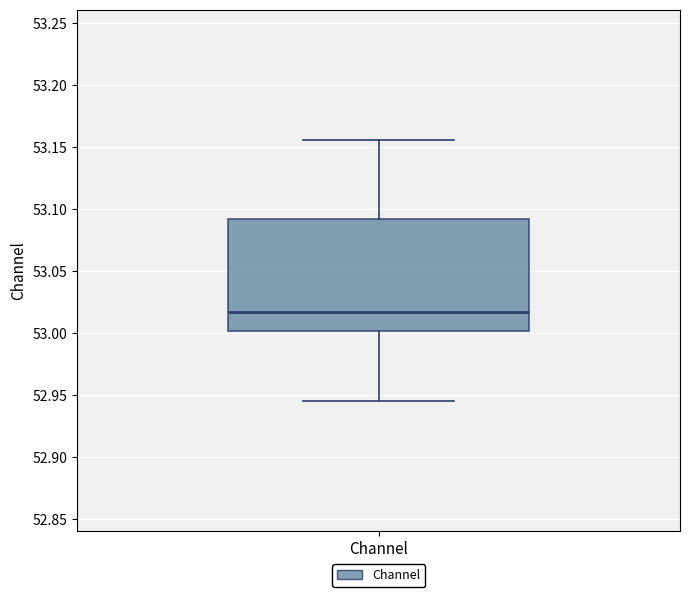

Where is the lower edge of the box for Channel on the y-axis? The values are not printed on the chart, so give them approximately, as read against the axis.

53.000